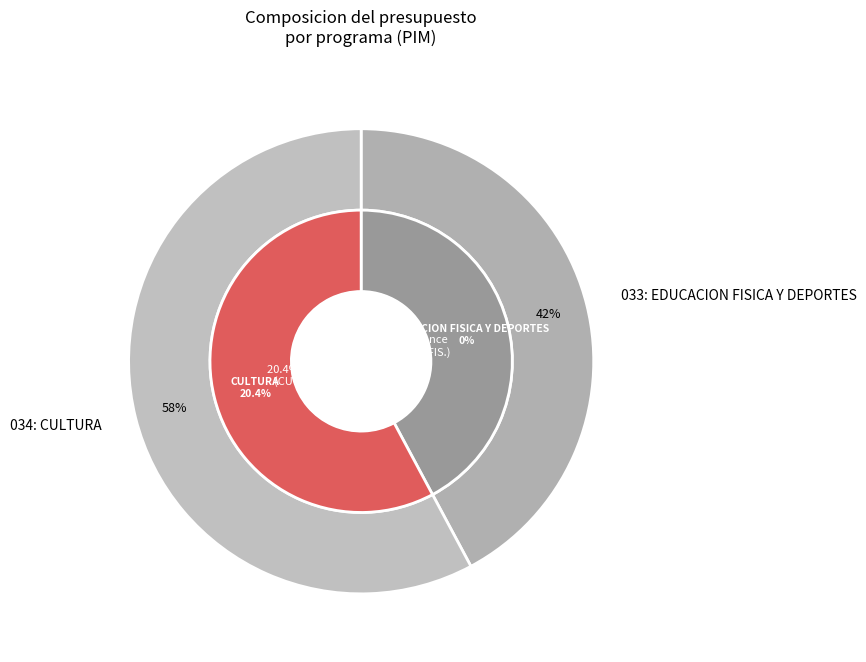

How many segments does this pie chart have?

2